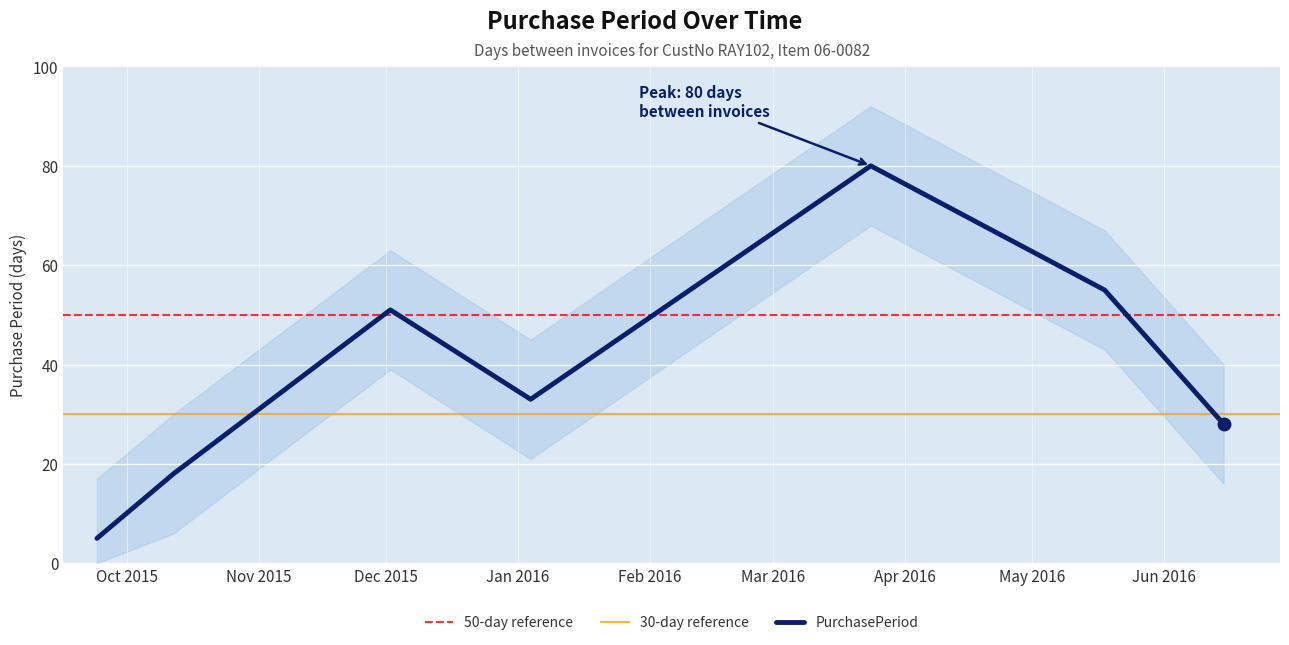

Rank the categories by value from lowest to highest.

2015-09-24, 2015-10-12, 2016-06-15, 2016-01-04, 2015-12-02, 2016-05-18, 2016-03-24